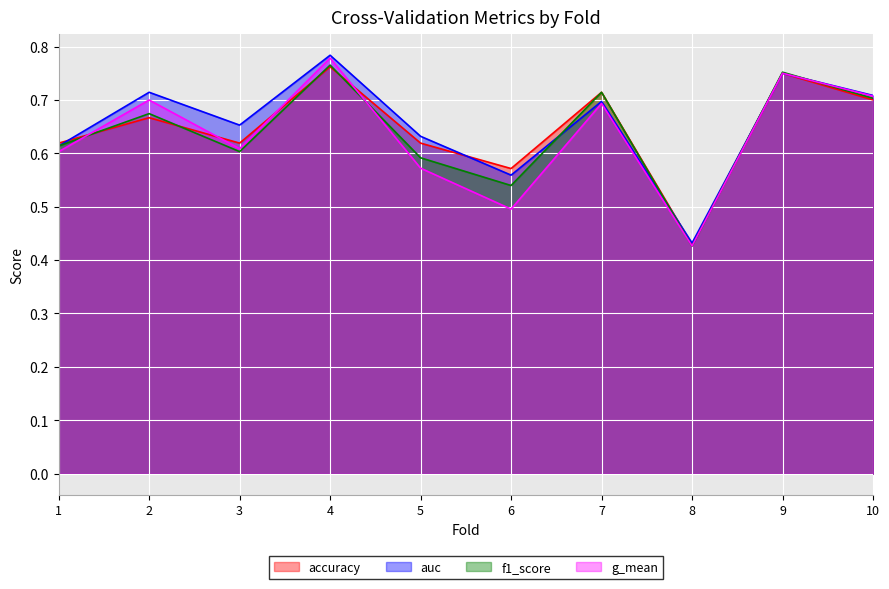

True or false: accuracy has more than 2 interior local peaks.

True